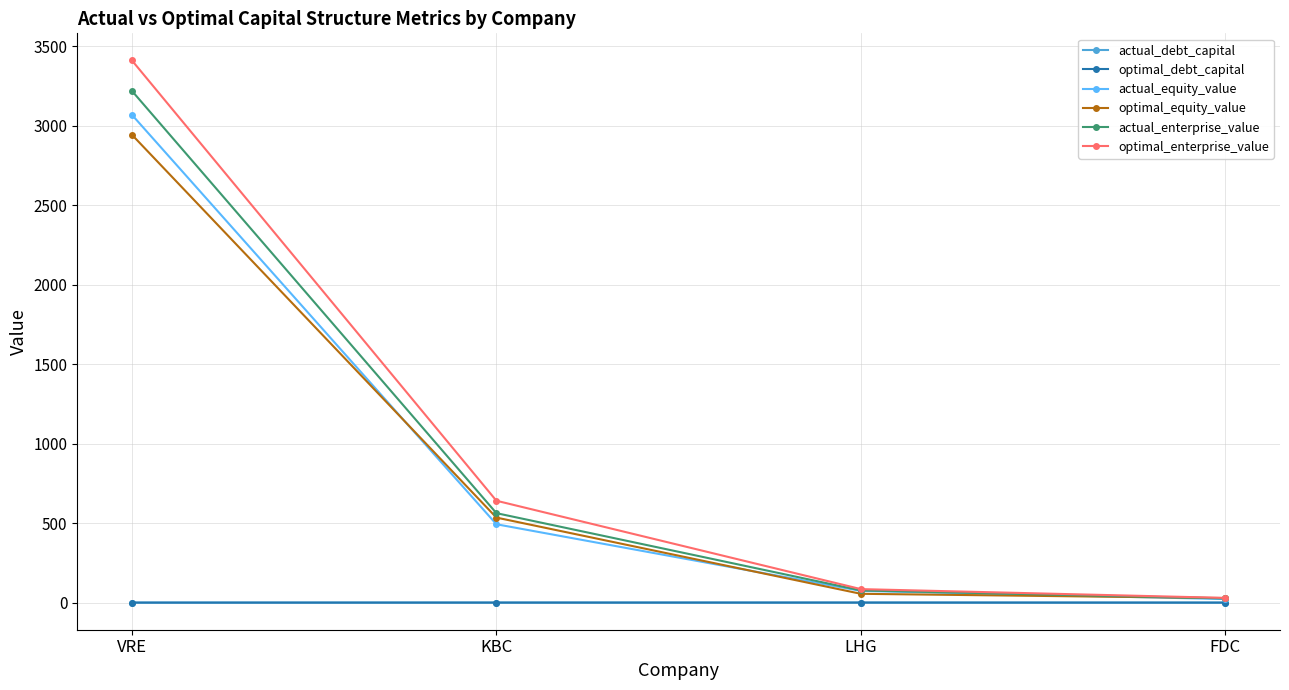

At which category is the sum across all series the highest?

VRE